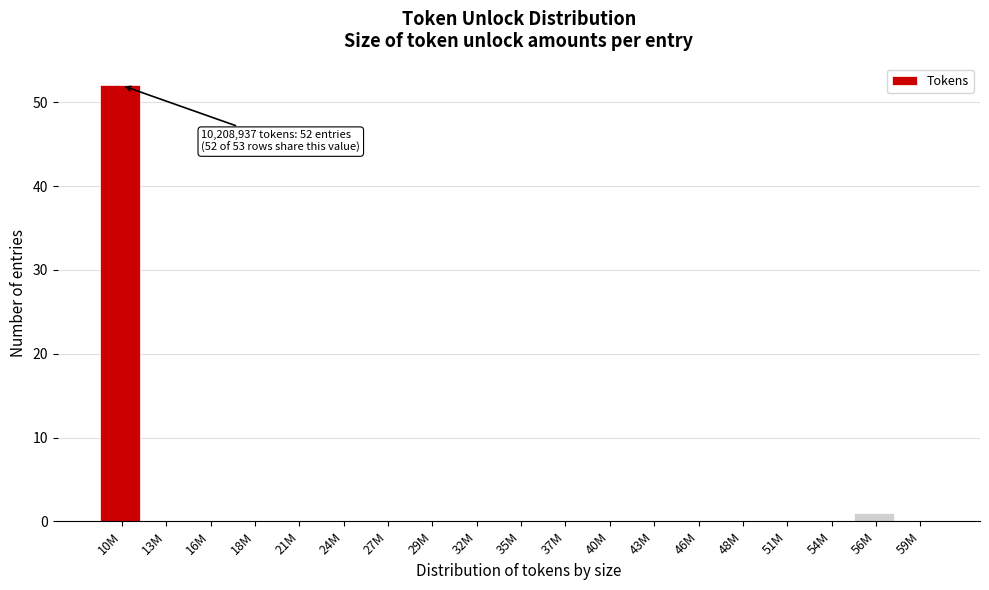

Reading right to left, what are all the values shown in this chart?

59M=0	56M=1	54M=0	51M=0	48M=0	46M=0	43M=0	40M=0	37M=0	35M=0	32M=0	29M=0	27M=0	24M=0	21M=0	18M=0	16M=0	13M=0	10M=52